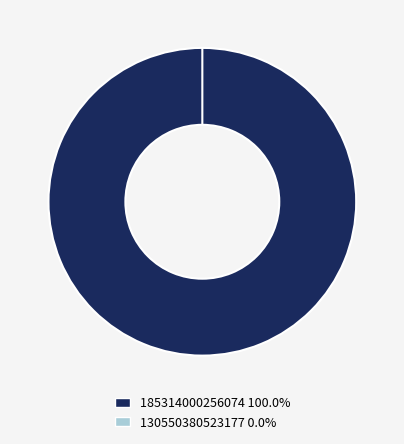

How much of the chart is everything except 130550380523177?

100.0%